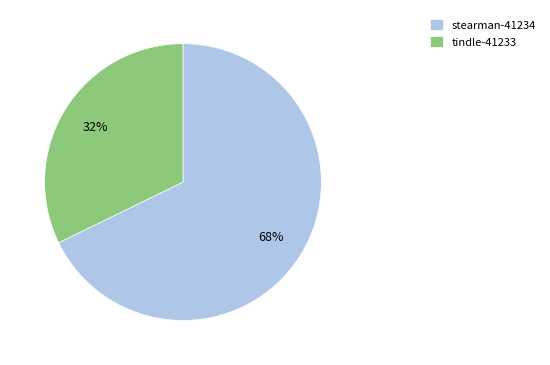

Between stearman-41234 and tindle-41233, which is larger?

stearman-41234